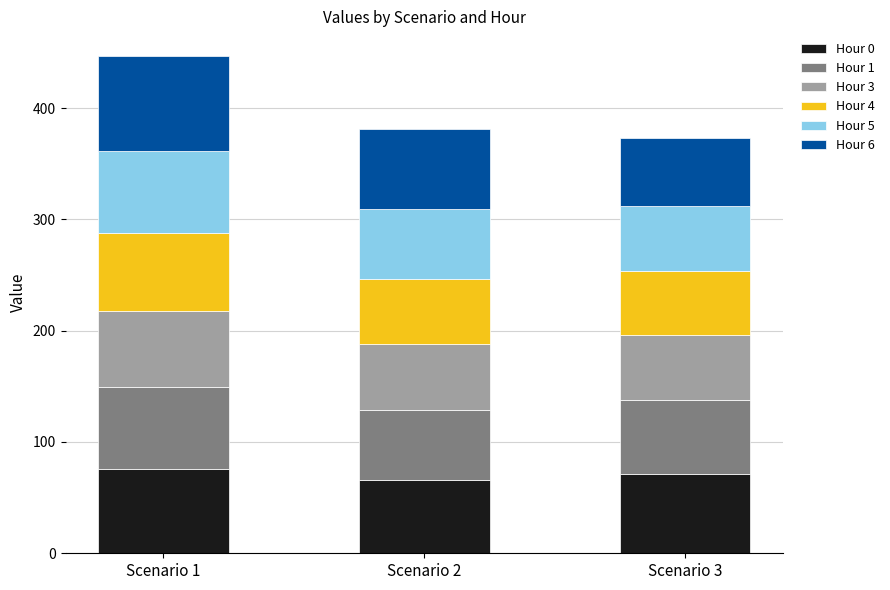

What is the average value of the Hour 0 series?

70.6